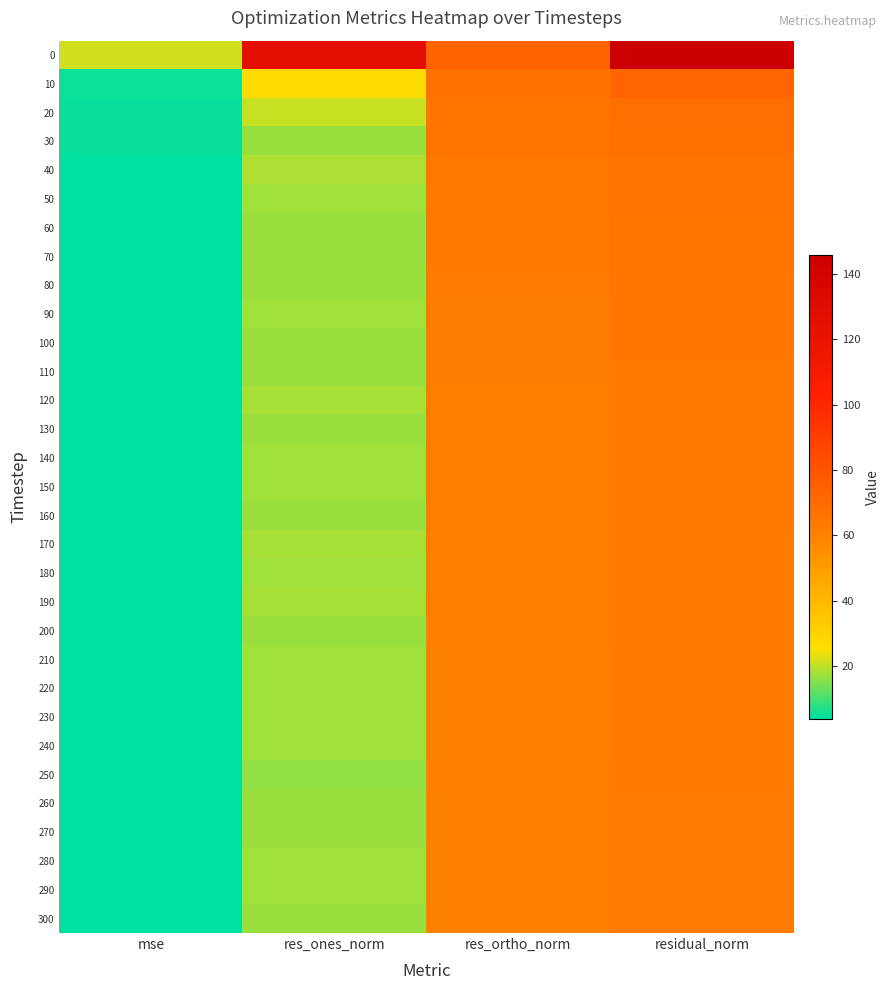

Which label corresponds to the smallest value in the chart?

mse